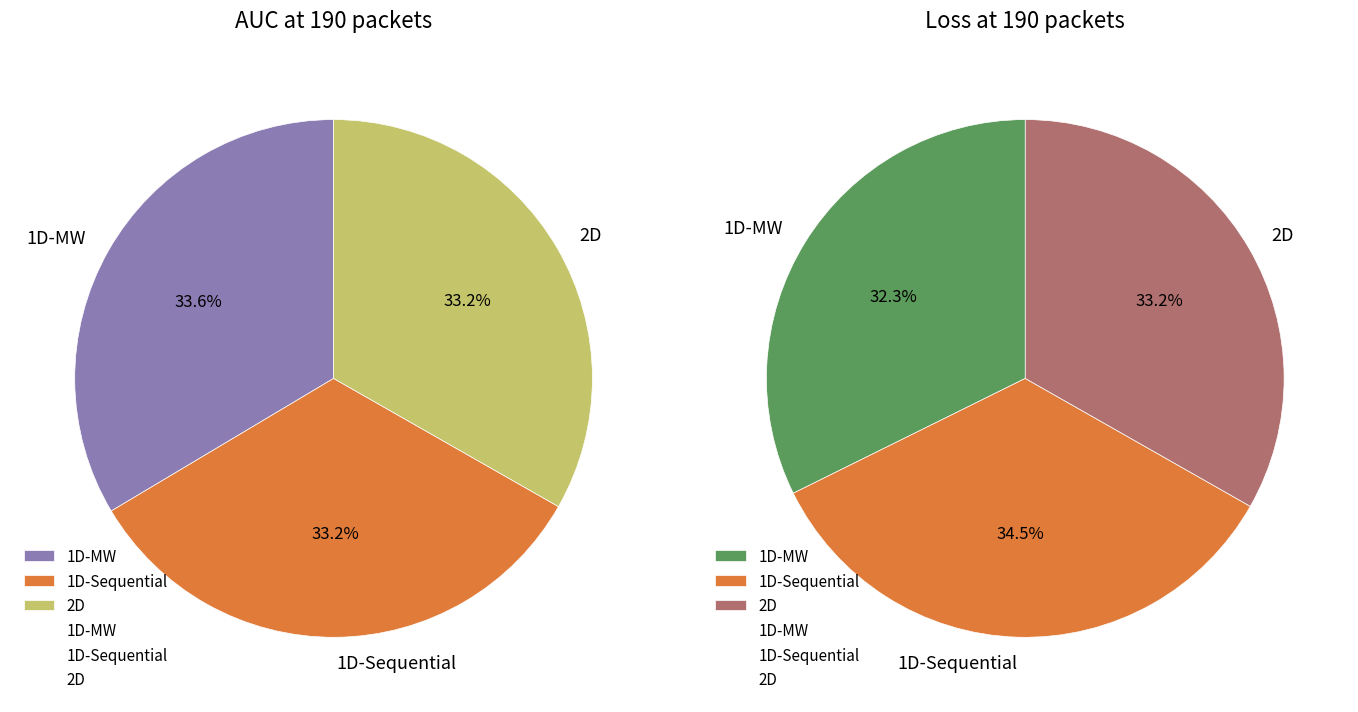

Count the number of slices in the pie.

6